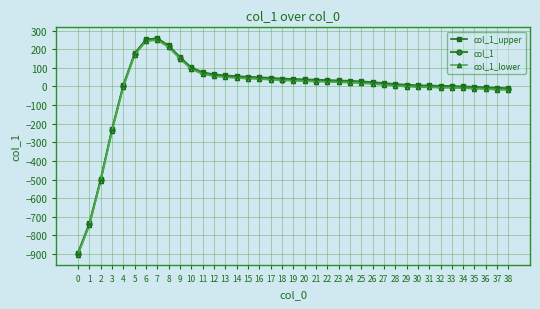

Is this an area chart (filled region under the line)?

No